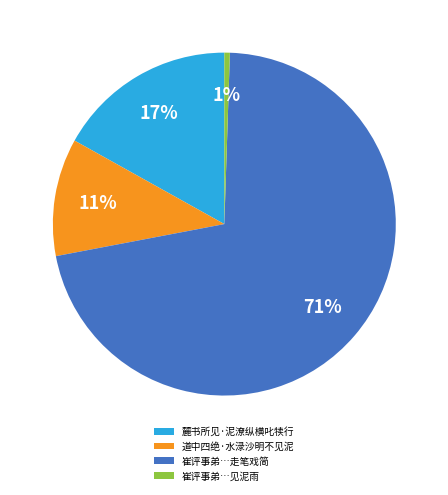

Is the sum of 道中四绝·水渌沙明不见泥 and 崔评事弟…走笔戏简 greater than half?

Yes